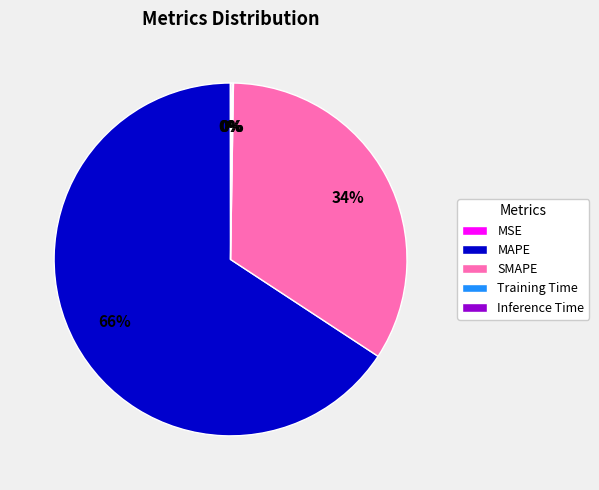

To the nearest percent, what percentage of the pie is SMAPE?

34%